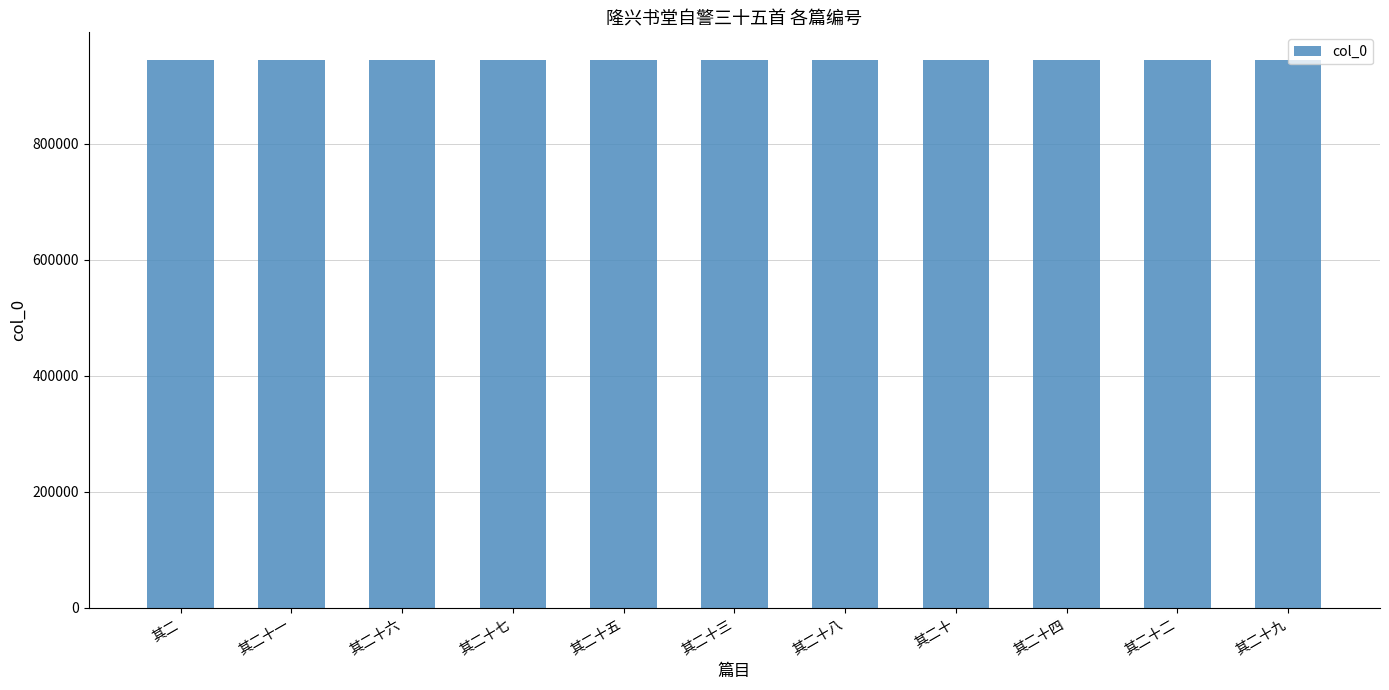

What is the value of the 10th bar from the left?

944504